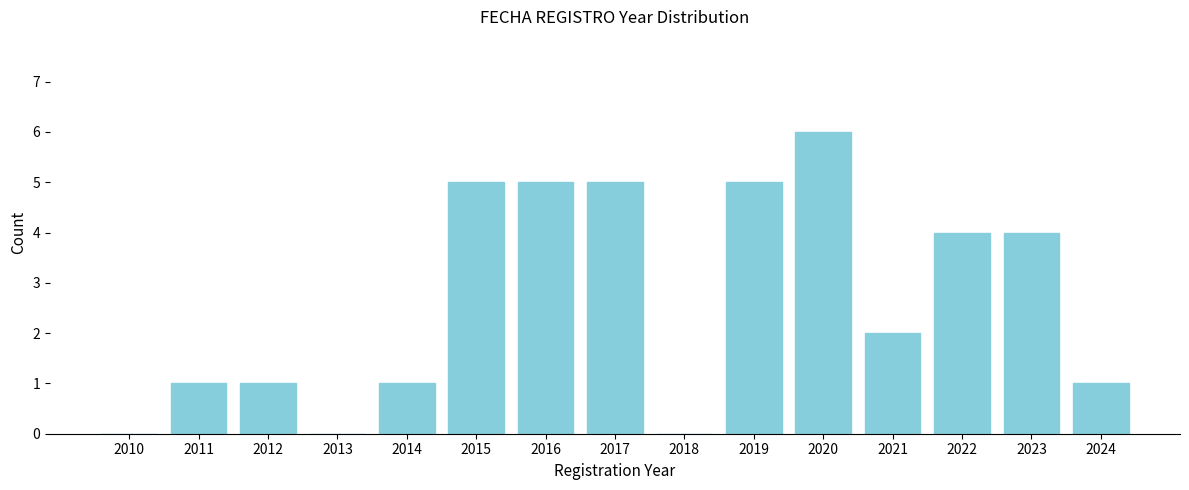

Reading left to right, transcribe all the data shown in this chart.

2010=0	2011=1	2012=1	2013=0	2014=1	2015=5	2016=5	2017=5	2018=0	2019=5	2020=6	2021=2	2022=4	2023=4	2024=1